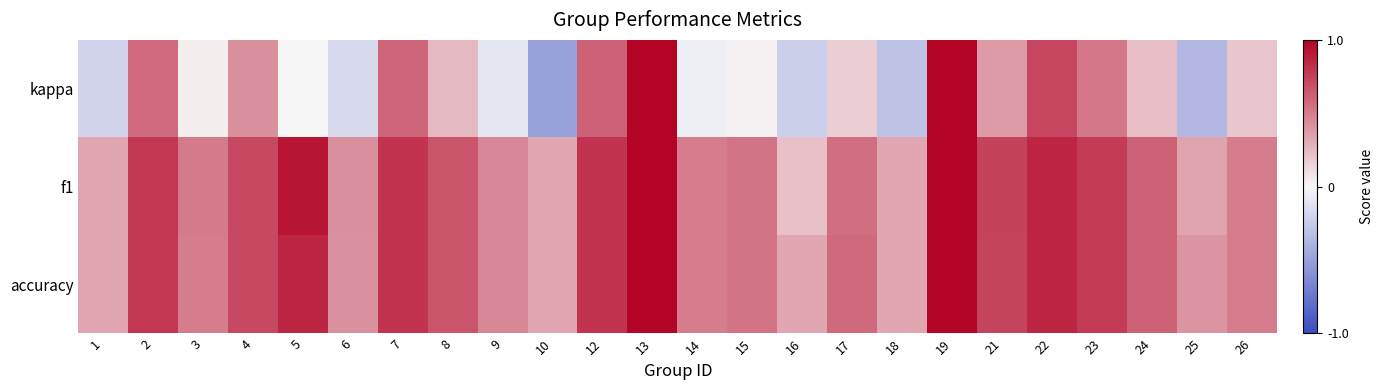

Between 22 and 21, which is larger?

22